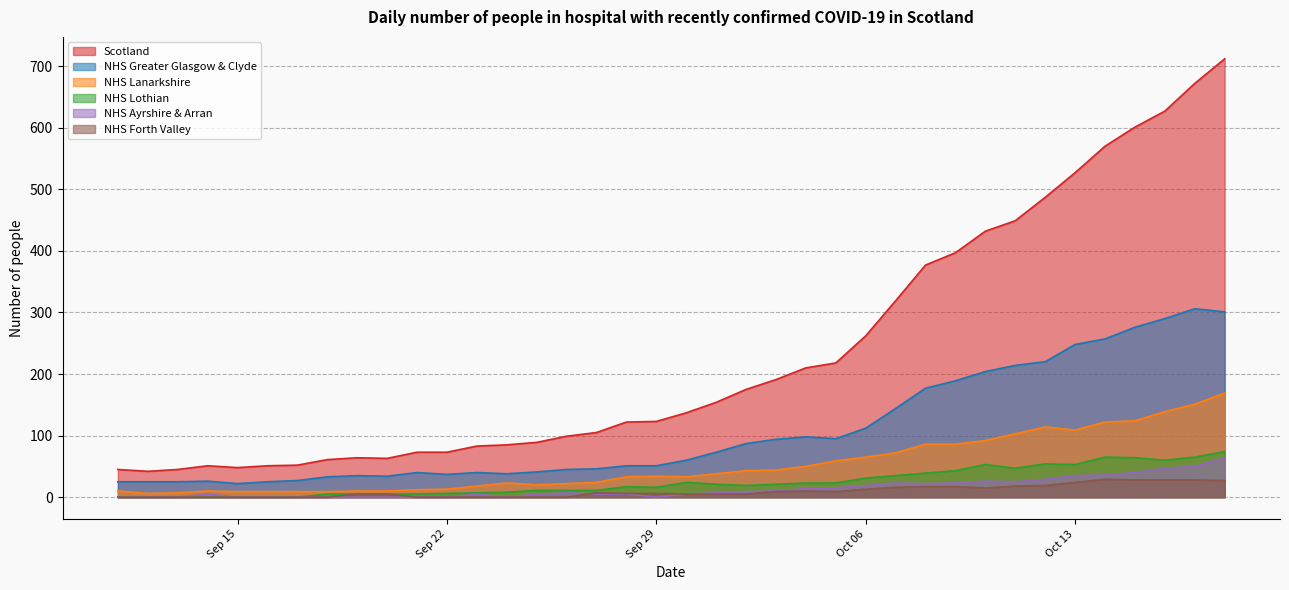

At 2020-09-11, list the series in order from largest to smallest.

Scotland, NHS Greater Glasgow & Clyde, NHS Lanarkshire, NHS Lothian, NHS Ayrshire & Arran, NHS Forth Valley